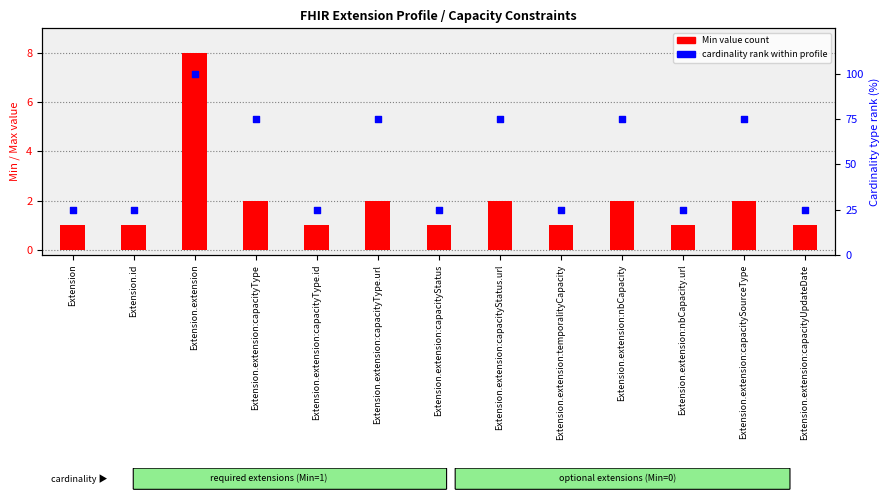

Which series has the widest spread of Y values?

Cardinality type rank (%)